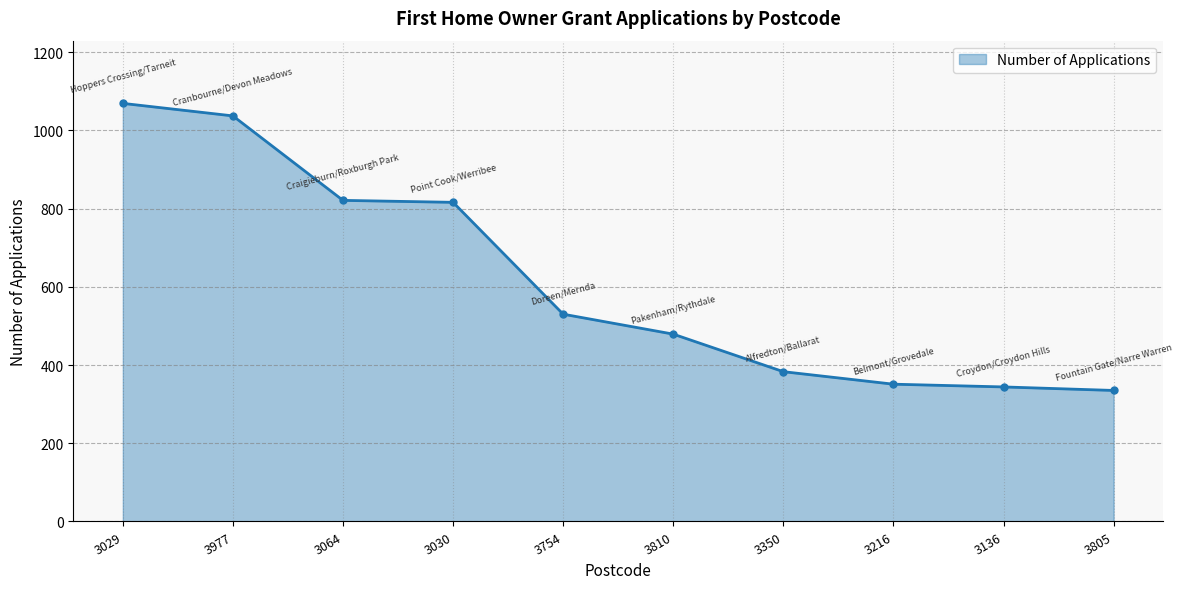

What is the sum of all values?

6165